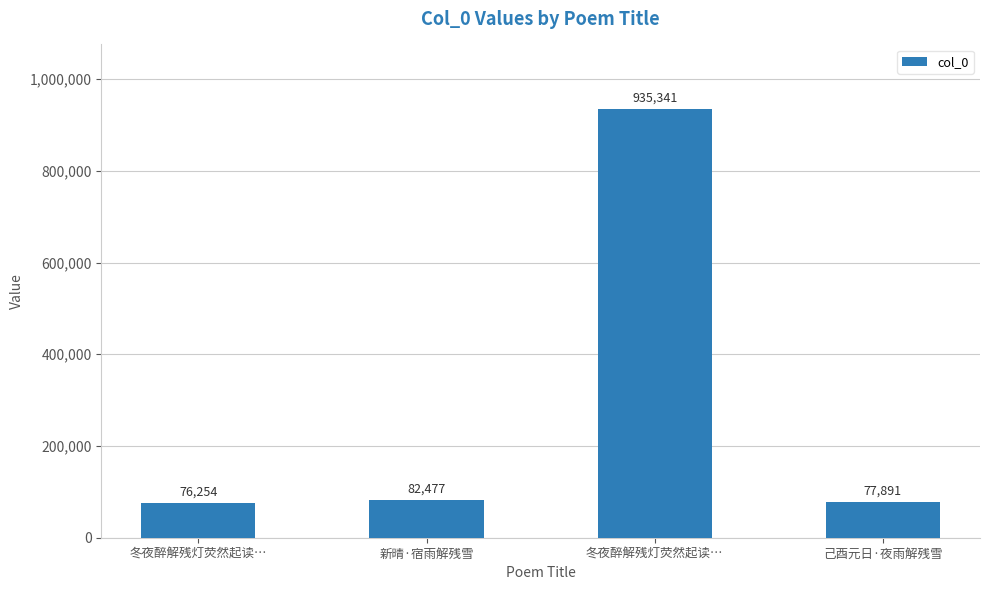

Is it true that the value at 冬夜醉解残灯荧然起读… is 127288?

False